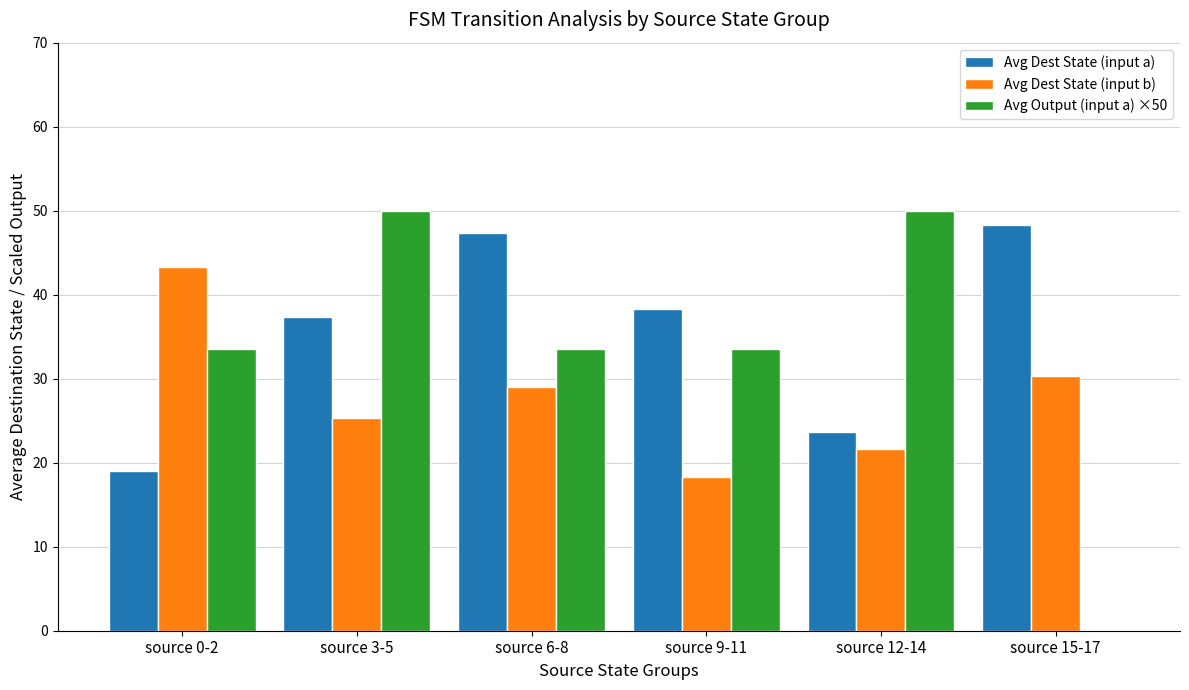

What is the sum of the Avg Dest State (input a) values at source 15-17 and source 0-2?

67.3